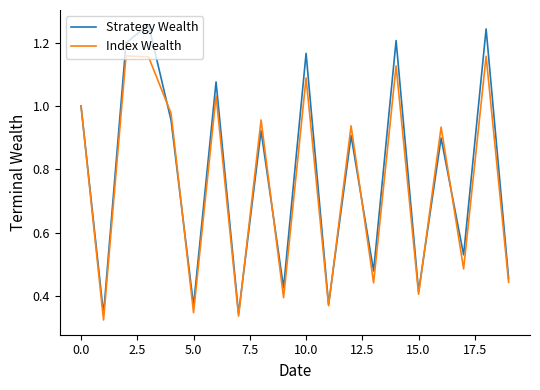

Which series ends up on top after the final intersection of Strategy Wealth and Index Wealth?

Strategy Wealth